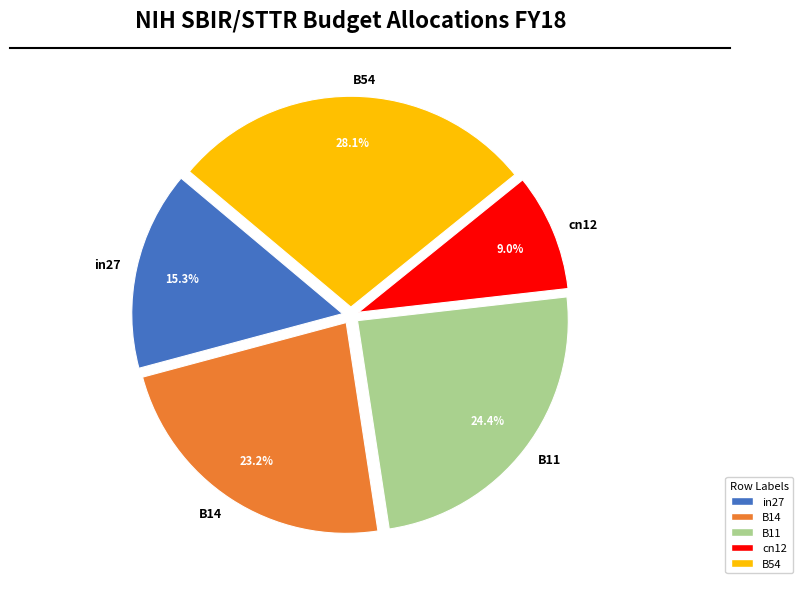

What percentage is the in27 slice, to the nearest percent?

15%